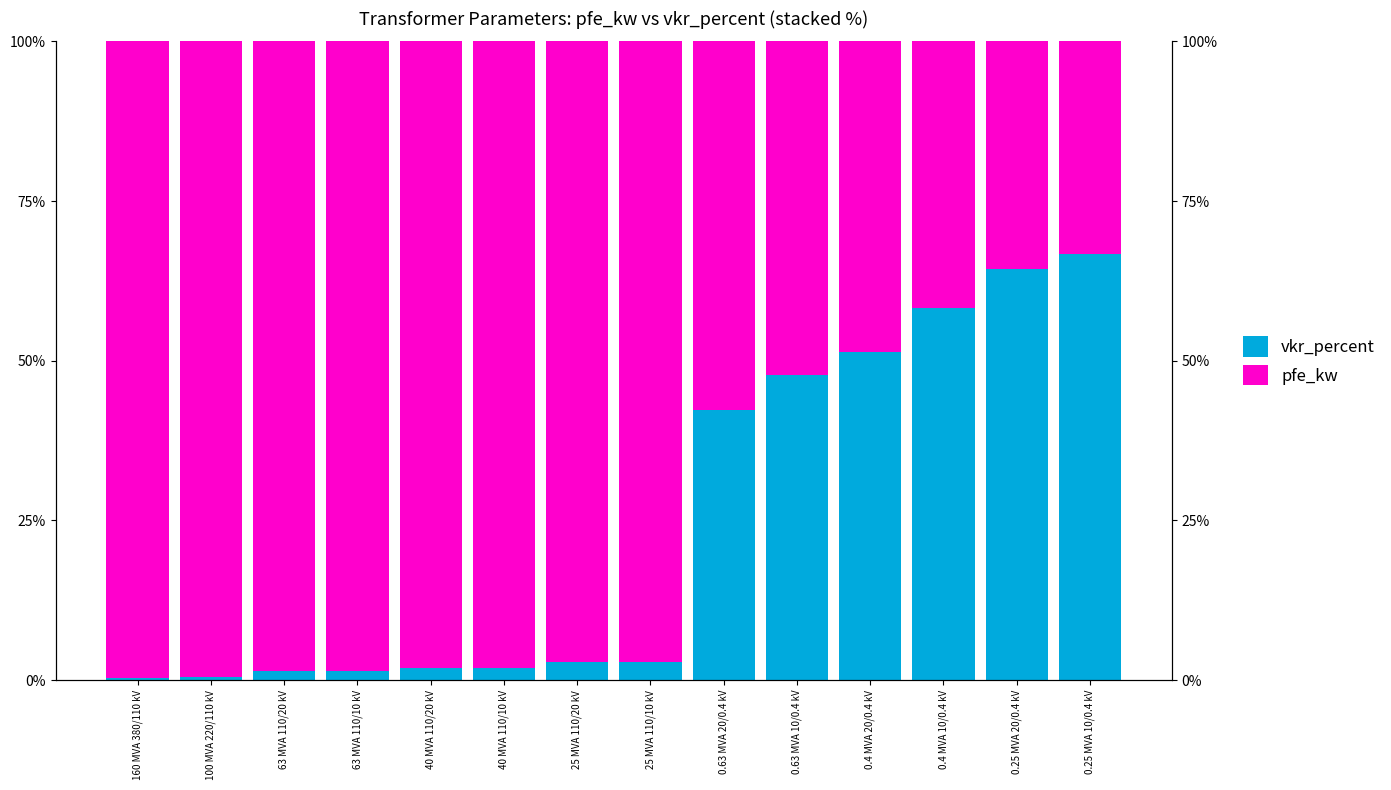

Which series changed the most between 100 MVA 220/110 kV and 25 MVA 110/10 kV?

vkr_percent